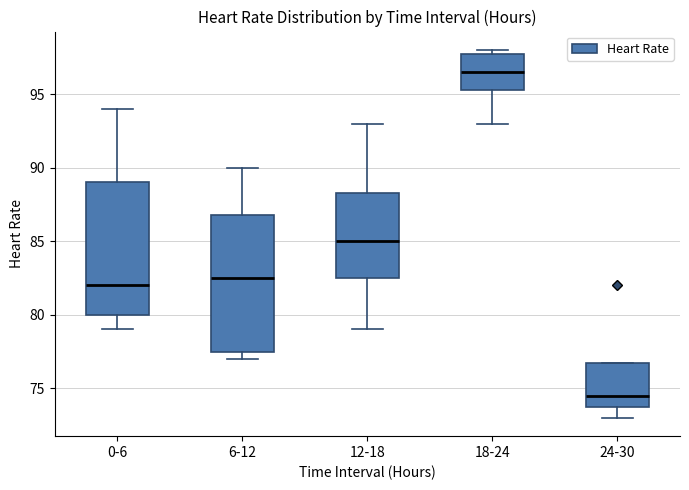

Where is the upper edge of the box for 24-30 on the y-axis? The values are not printed on the chart, so give them approximately, as read against the axis.

77.0